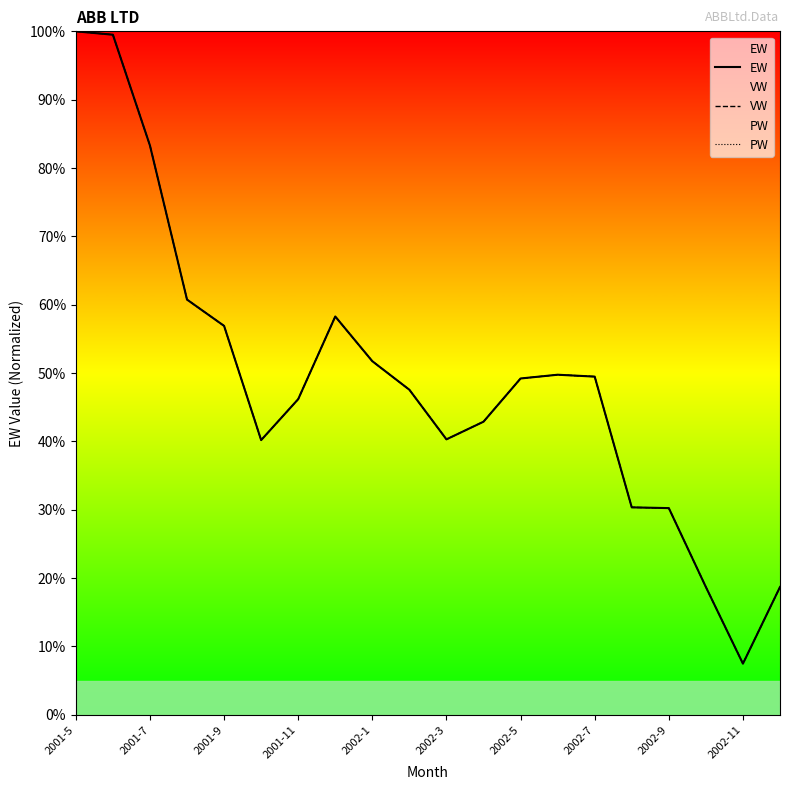

Between 19 and 15, which is larger?

15